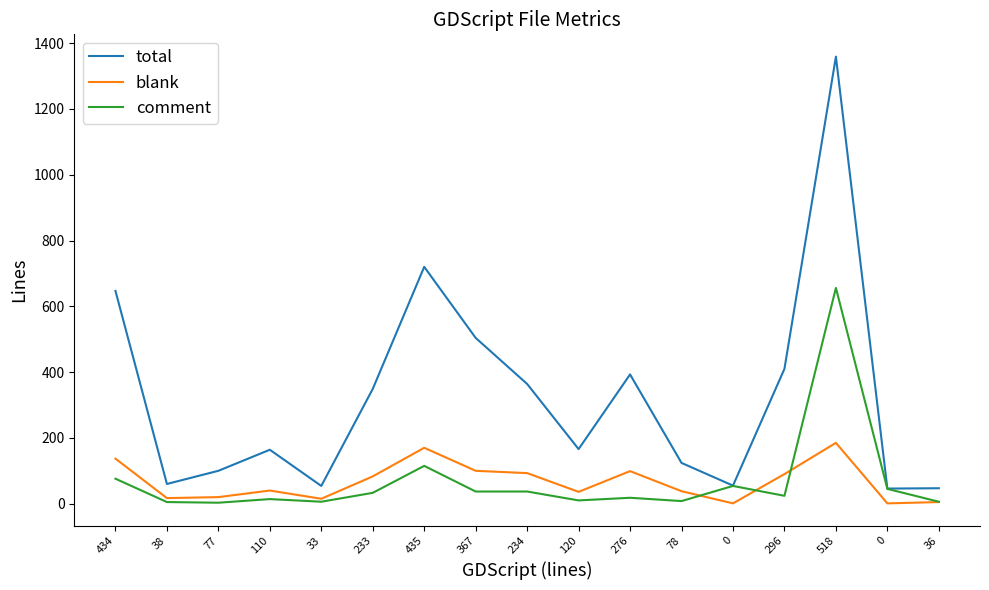

Reading left to right, extract all data points from this chart.

total: 434=647	38=60	77=100	110=164	33=54	233=349	435=720	367=504	234=364	120=166	276=393	78=124	0=55	296=410	518=1359	0=46	36=47
blank: 434=137	38=17	77=20	110=40	33=15	233=83	435=170	367=100	234=93	120=36	276=99	78=38	0=1	296=90	518=185	0=1	36=5
comment: 434=76	38=5	77=3	110=14	33=6	233=33	435=115	367=37	234=37	120=10	276=18	78=8	0=54	296=24	518=656	0=45	36=6